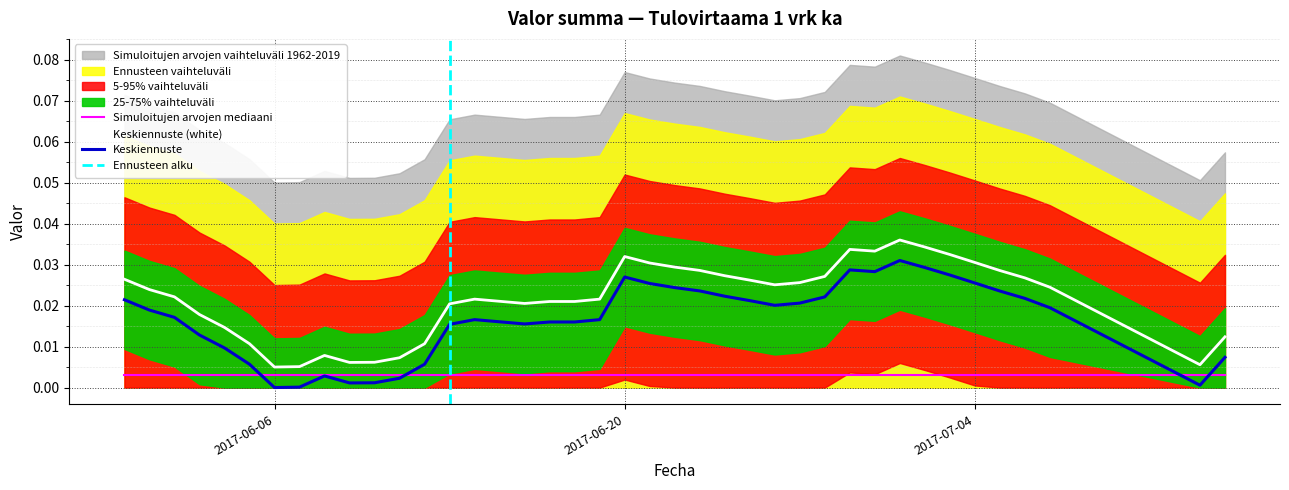

The value at 2017-06-08 is 0.0. True or false?

False